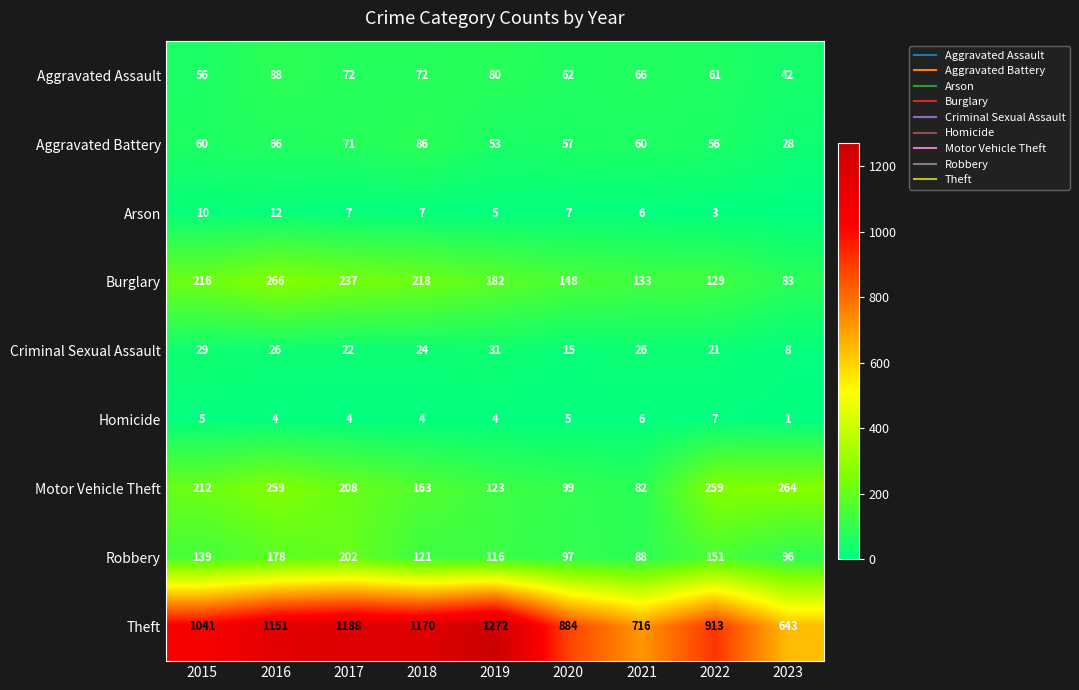

At which category is the sum across all series the highest?

2016